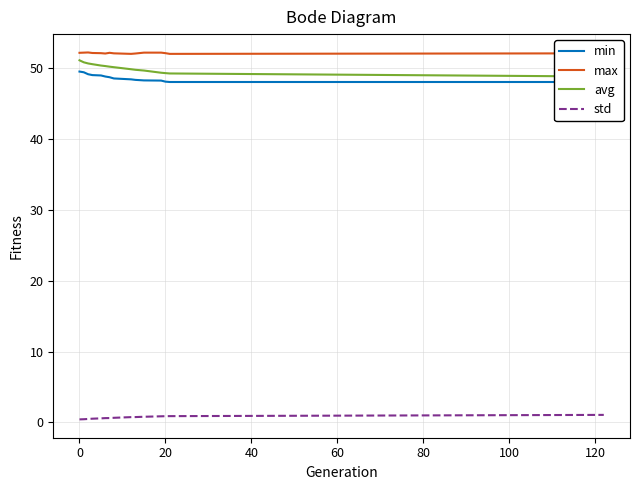

The max series shows 88.9 at 0. True or false?

False